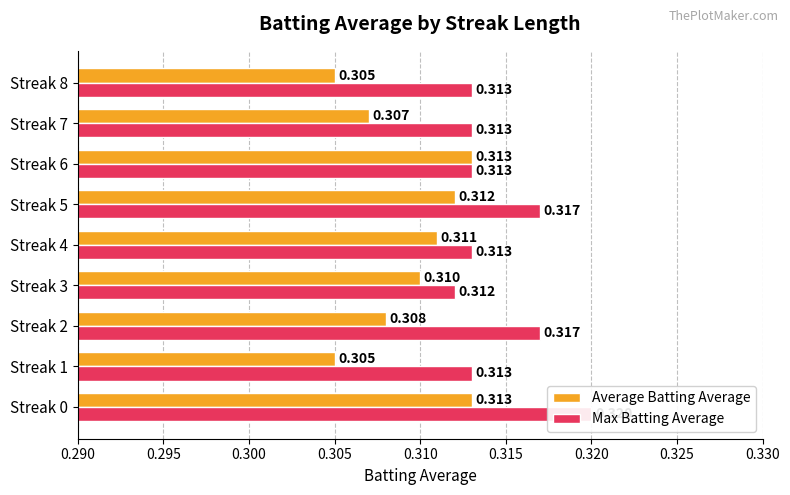

How many bars are there in each group?

2